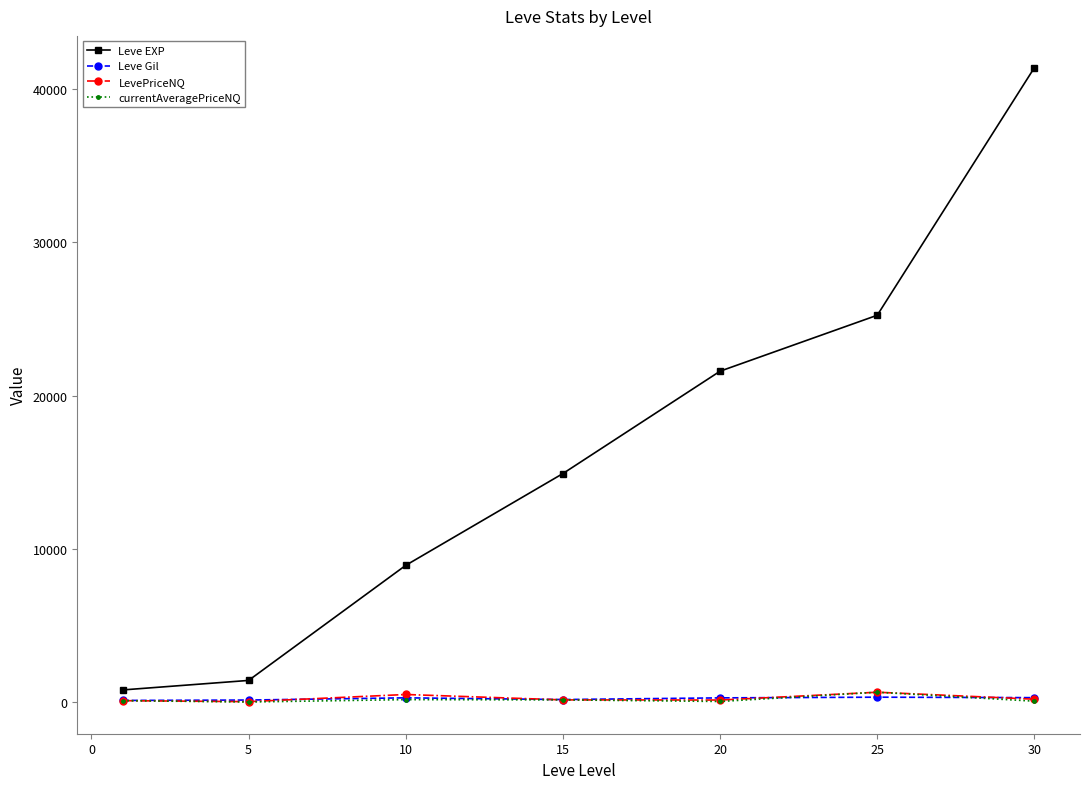

True or false: Leve EXP has more than 1 points higher than both neighbors.

False